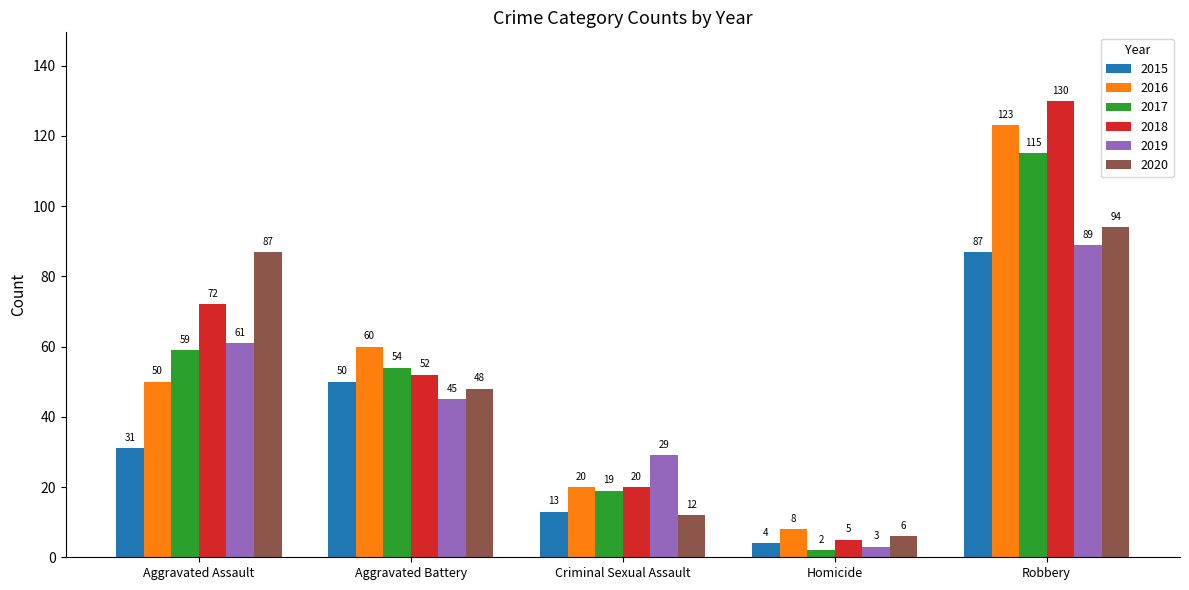

Reading left to right, what are all the values shown in this chart?

2015: 31	50	13	4	87
2016: 50	60	20	8	123
2017: 59	54	19	2	115
2018: 72	52	20	5	130
2019: 61	45	29	3	89
2020: 87	48	12	6	94